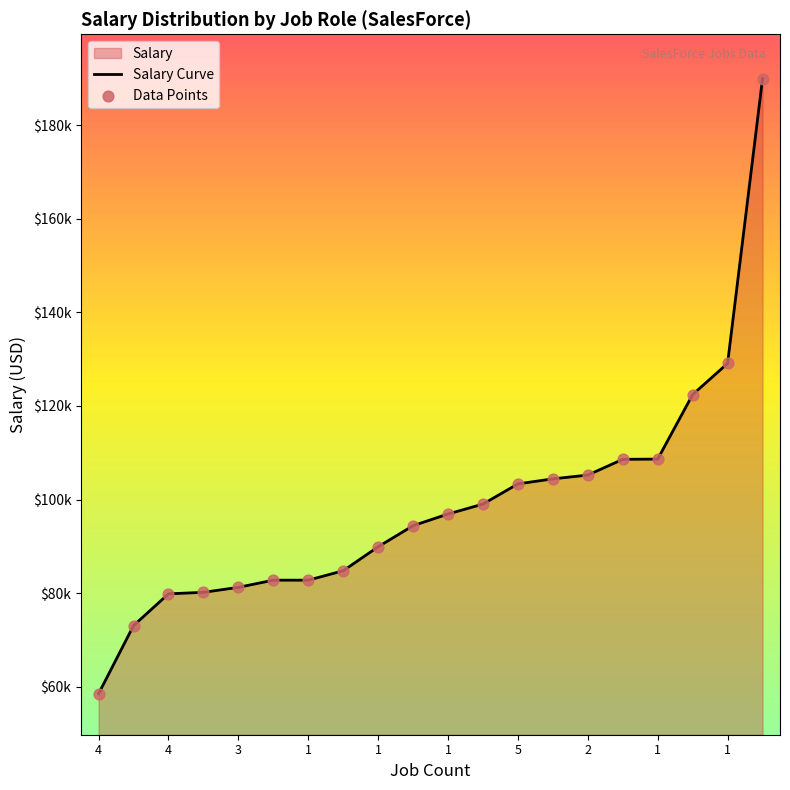

Which series has the widest spread of Y values?

Salary Curve